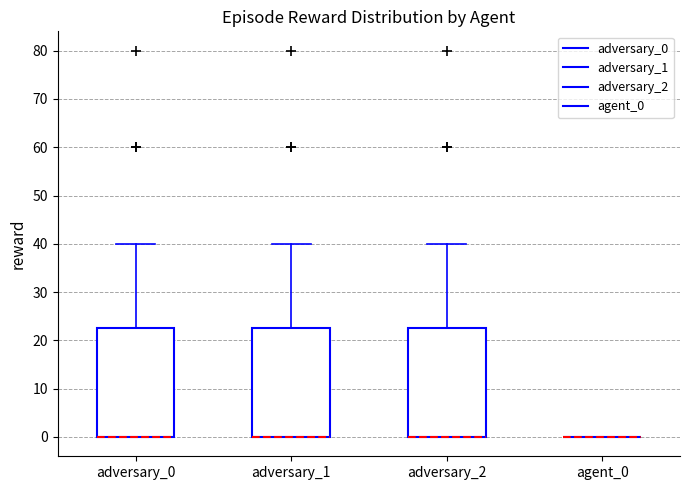

Where does the upper whisker of the box for adversary_1 end on the y-axis? The values are not printed on the chart, so give them approximately, as read against the axis.

40